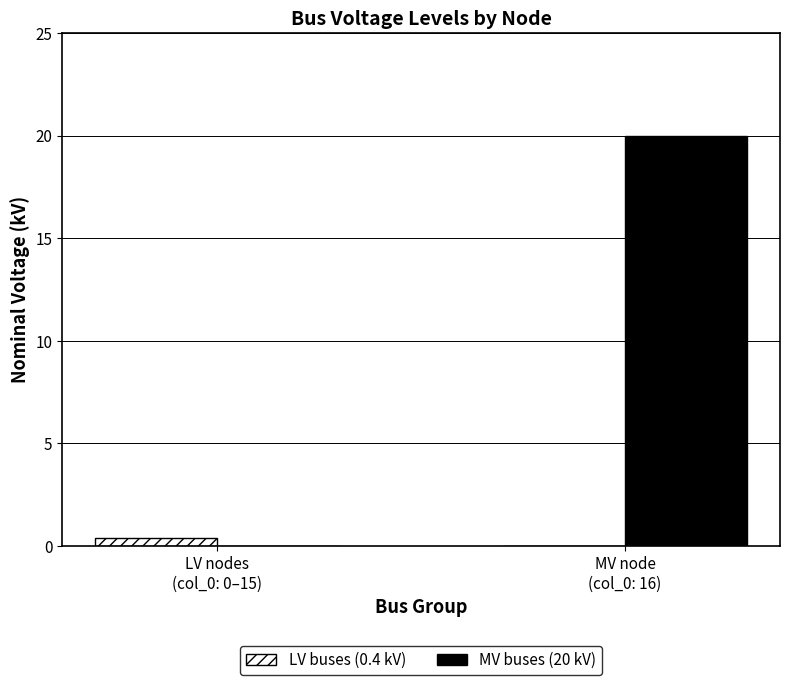

Which series has the largest total across all categories?

MV buses (20 kV)